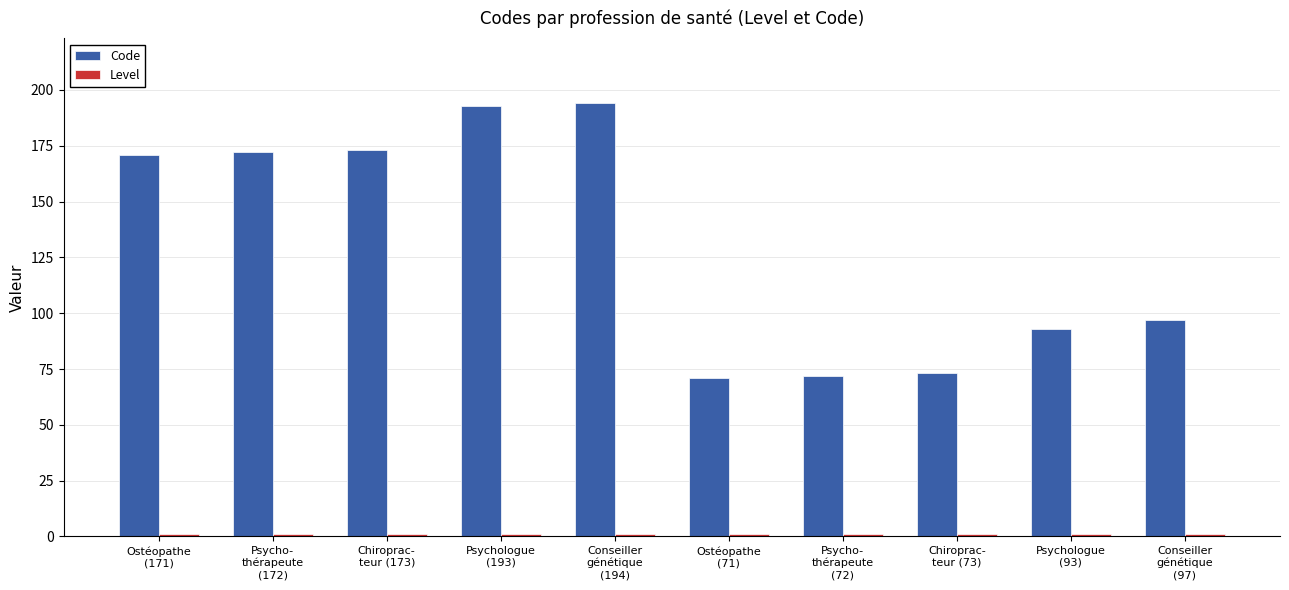

Which series has the largest total across all categories?

Code